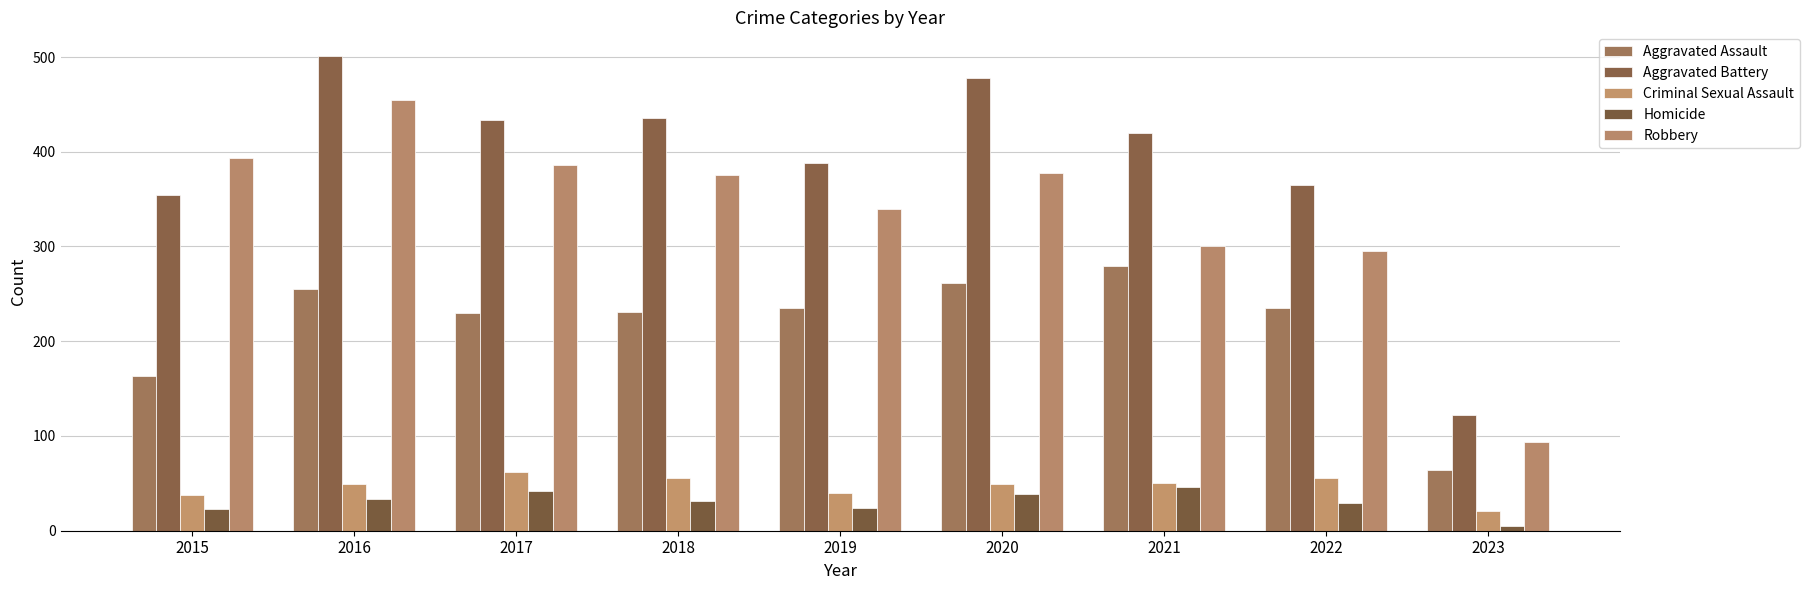

Which series has the largest total across all categories?

Aggravated Battery